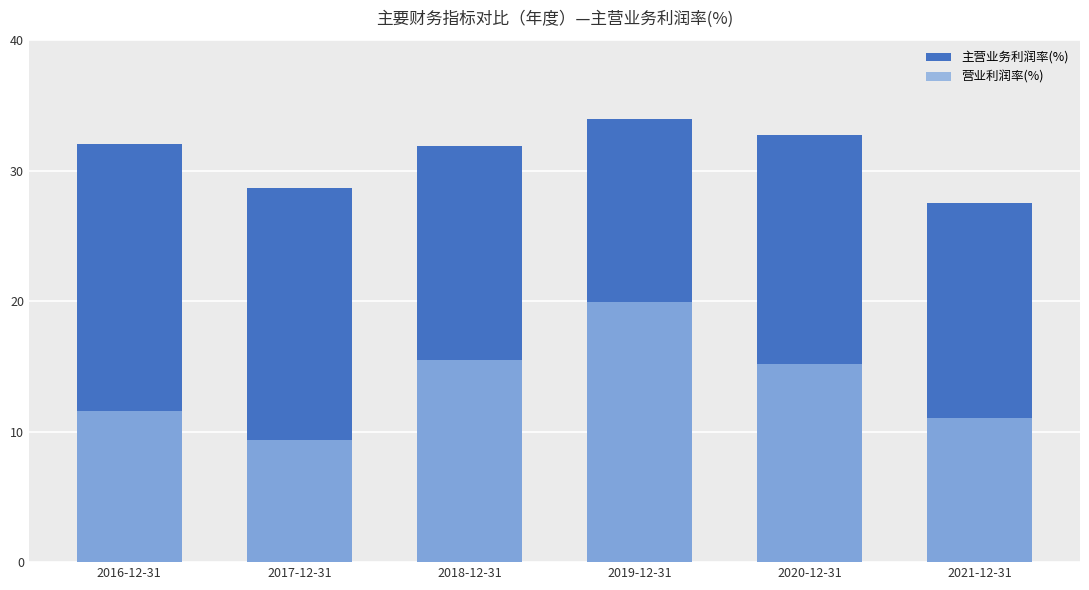

At which category does the chart reach its peak across all series?

2019-12-31